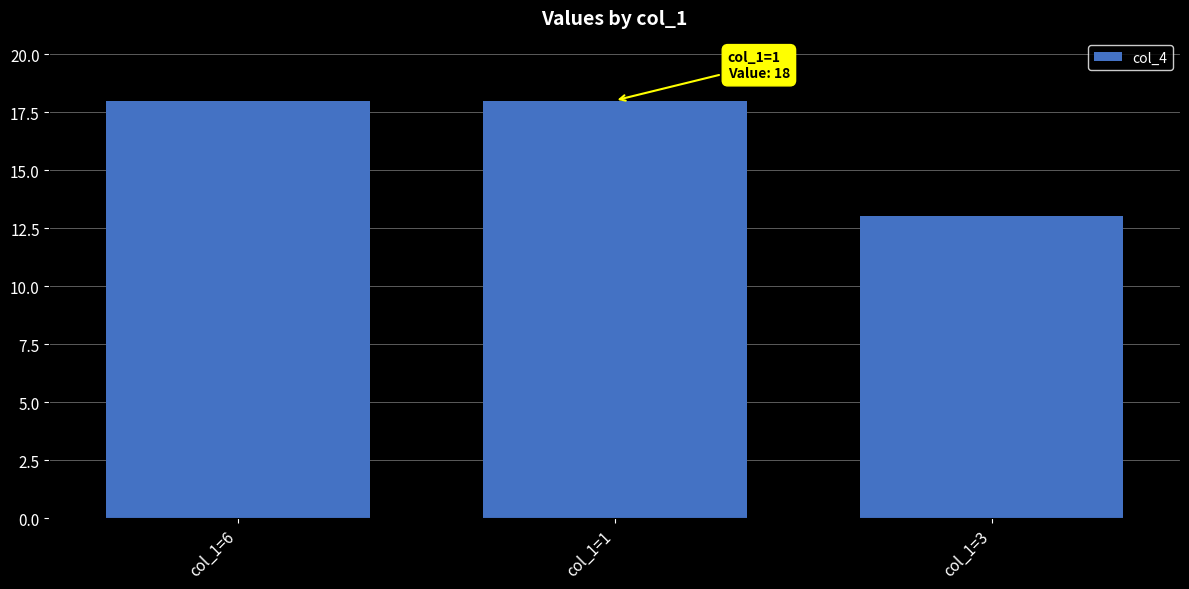

Reading left to right, list all the values displayed in this chart.

18	18	13